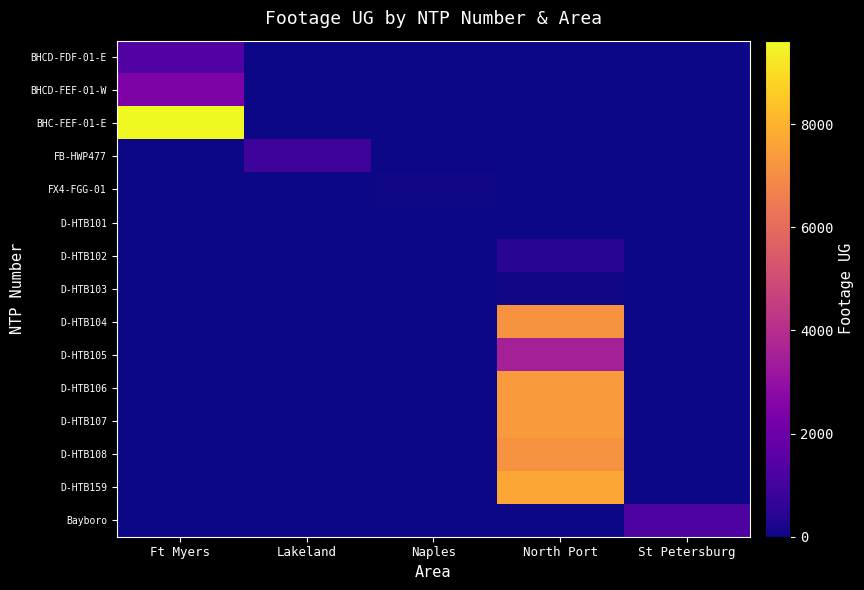

Reading left to right, list all the values displayed in this chart.

BHCD-FDF-01-E: Ft Myers=1358	Lakeland=0	Naples=0	North Port=0	St Petersburg=0
BHCD-FEF-01-W: Ft Myers=2434	Lakeland=0	Naples=0	North Port=0	St Petersburg=0
BHC-FEF-01-E: Ft Myers=9619	Lakeland=0	Naples=0	North Port=0	St Petersburg=0
FB-HWP477: Ft Myers=0	Lakeland=884	Naples=0	North Port=0	St Petersburg=0
FX4-FGG-01: Ft Myers=0	Lakeland=0	Naples=74	North Port=0	St Petersburg=0
D-HTB101: Ft Myers=0	Lakeland=0	Naples=0	North Port=0	St Petersburg=0
D-HTB102: Ft Myers=0	Lakeland=0	Naples=0	North Port=451	St Petersburg=0
D-HTB103: Ft Myers=0	Lakeland=0	Naples=0	North Port=42	St Petersburg=0
D-HTB104: Ft Myers=0	Lakeland=0	Naples=0	North Port=7151	St Petersburg=0
D-HTB105: Ft Myers=0	Lakeland=0	Naples=0	North Port=3499	St Petersburg=0
D-HTB106: Ft Myers=0	Lakeland=0	Naples=0	North Port=7385	St Petersburg=0
D-HTB107: Ft Myers=0	Lakeland=0	Naples=0	North Port=7378	St Petersburg=0
D-HTB108: Ft Myers=0	Lakeland=0	Naples=0	North Port=7141	St Petersburg=0
D-HTB159: Ft Myers=0	Lakeland=0	Naples=0	North Port=7715	St Petersburg=0
Bayboro: Ft Myers=0	Lakeland=0	Naples=0	North Port=0	St Petersburg=1292